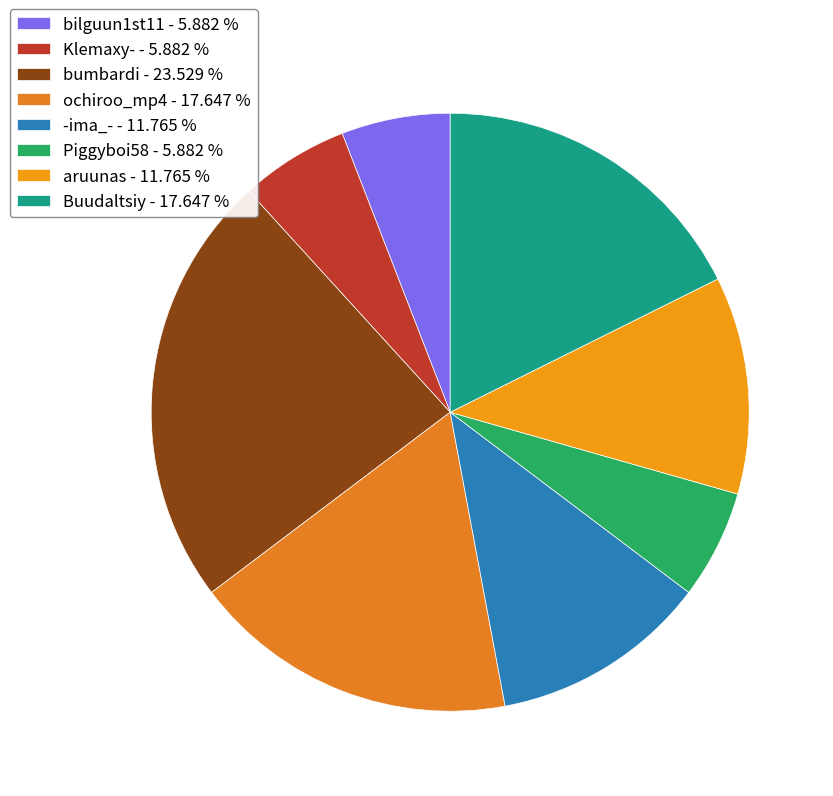

What percentage is the Piggyboi58 slice, to the nearest percent?

6%